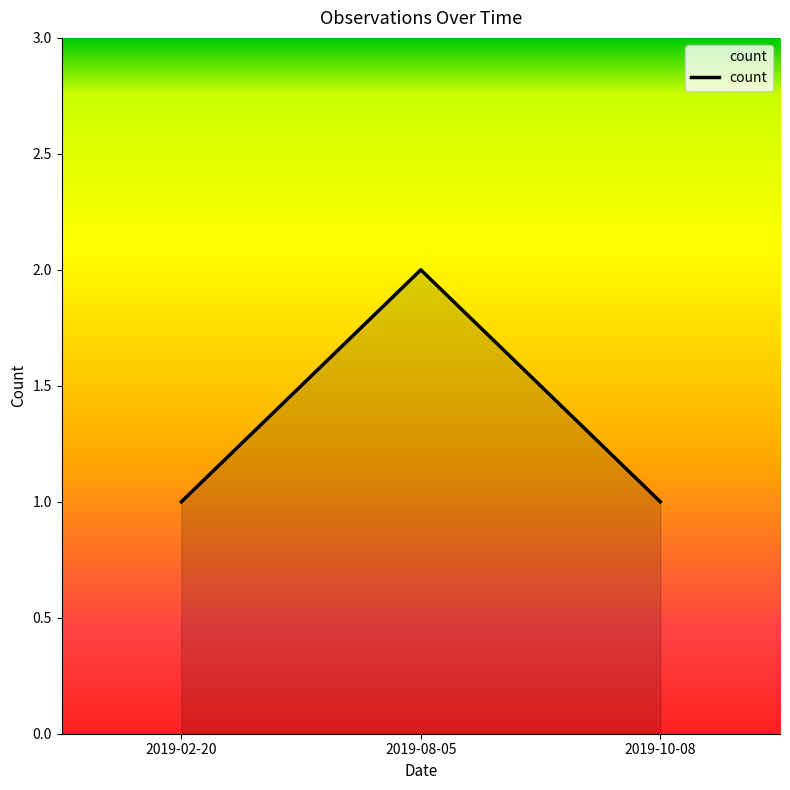

Reading right to left, what are all the values shown in this chart?

1	2	1